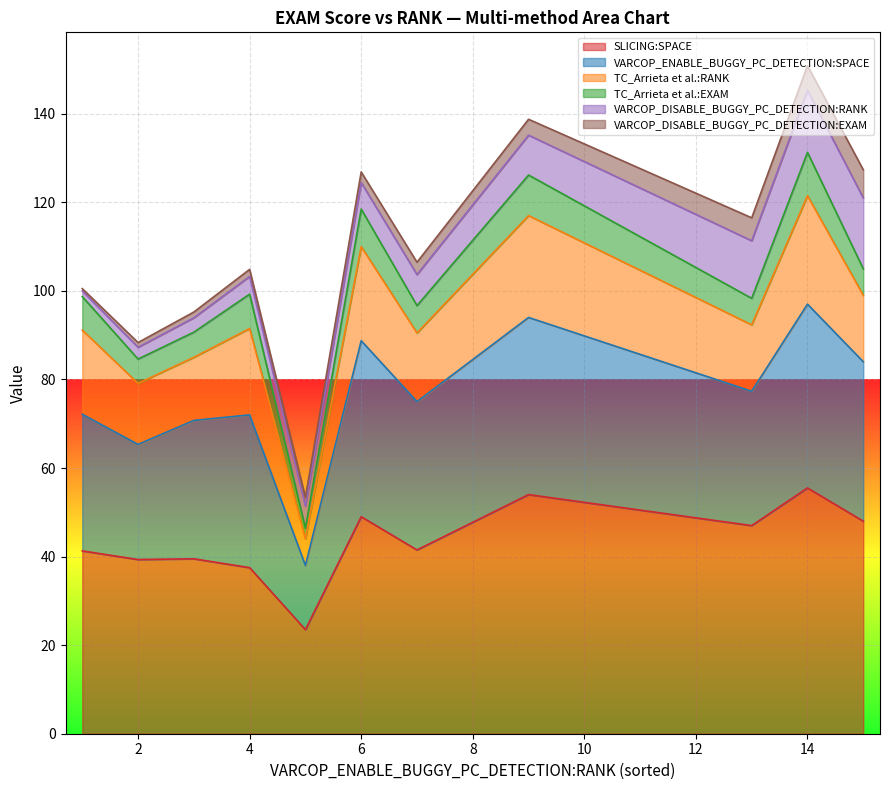

What is the maximum value for SLICING:SPACE?

55.5